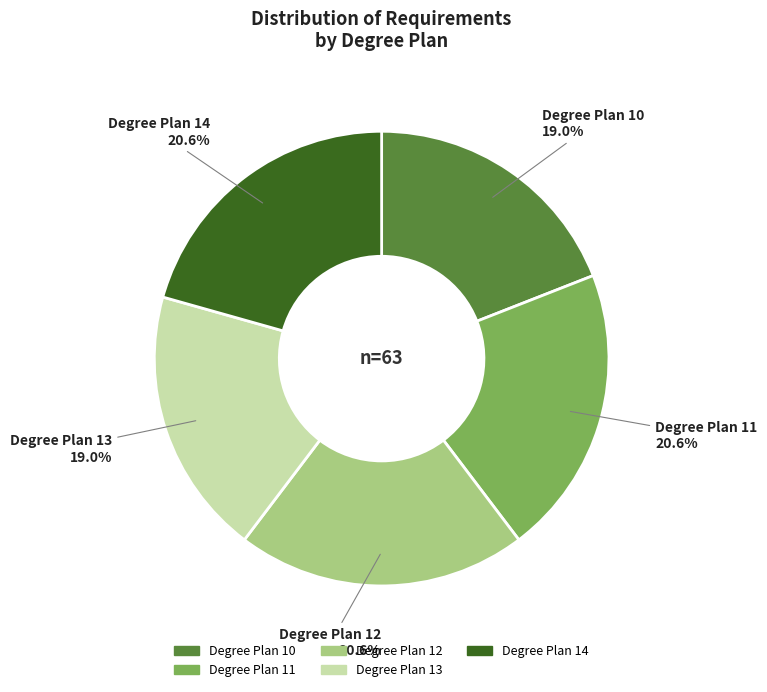

Is there a majority slice in this chart?

No